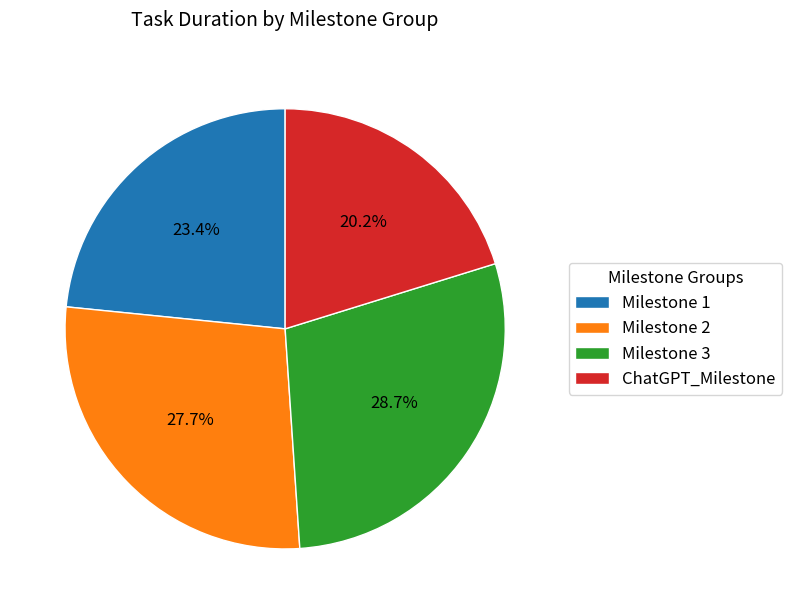

Does Milestone 1 account for over 50% of the chart?

No